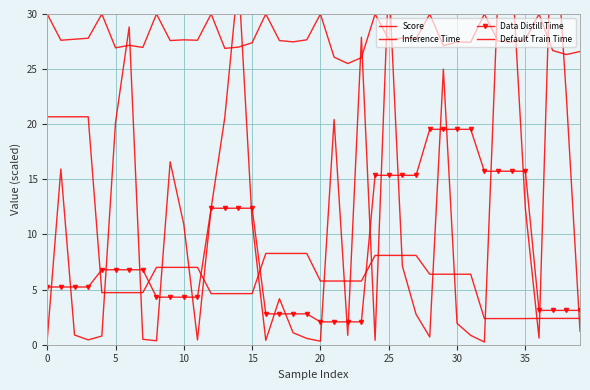

Reading right to left, transcribe all the data shown in this chart.

Score: 26.6	26.3	26.7	30.0	27.7	27.5	27.5	30.0	27.4	27.5	27.1	30.0	27.8	27.8	27.7	30.0	26.0	25.5	26.1	30.0	27.7	27.5	27.6	30.0	27.4	27.0	26.9	30.0	27.6	27.7	27.6	30.0	27.0	27.2	26.9	30.0	27.8	27.7	27.6	30.0
Inference Time: 1.2	22.6	41.6	0.6	12.4	34.4	32.1	0.2	0.8	1.9	25.0	0.7	2.8	7.1	33.5	0.4	27.9	0.9	20.4	0.3	0.6	1.1	4.2	0.4	11.2	33.3	20.6	12.4	0.4	10.9	16.6	0.4	0.5	28.8	20.1	0.8	0.4	0.9	15.9	0.4
Data Distill Time: 3.1	3.1	3.1	3.1	15.7	15.7	15.7	15.7	19.5	19.5	19.5	19.5	15.4	15.4	15.4	15.4	2.1	2.1	2.1	2.1	2.8	2.8	2.8	2.8	12.4	12.4	12.4	12.4	4.3	4.3	4.3	4.3	6.8	6.8	6.8	6.8	5.2	5.2	5.2	5.2
Default Train Time: 2.4	2.4	2.4	2.4	2.4	2.4	2.4	2.4	6.4	6.4	6.4	6.4	8.1	8.1	8.1	8.1	5.8	5.8	5.8	5.8	8.3	8.3	8.3	8.3	4.6	4.6	4.6	4.6	7.0	7.0	7.0	7.0	4.7	4.7	4.7	4.7	20.7	20.7	20.7	20.7